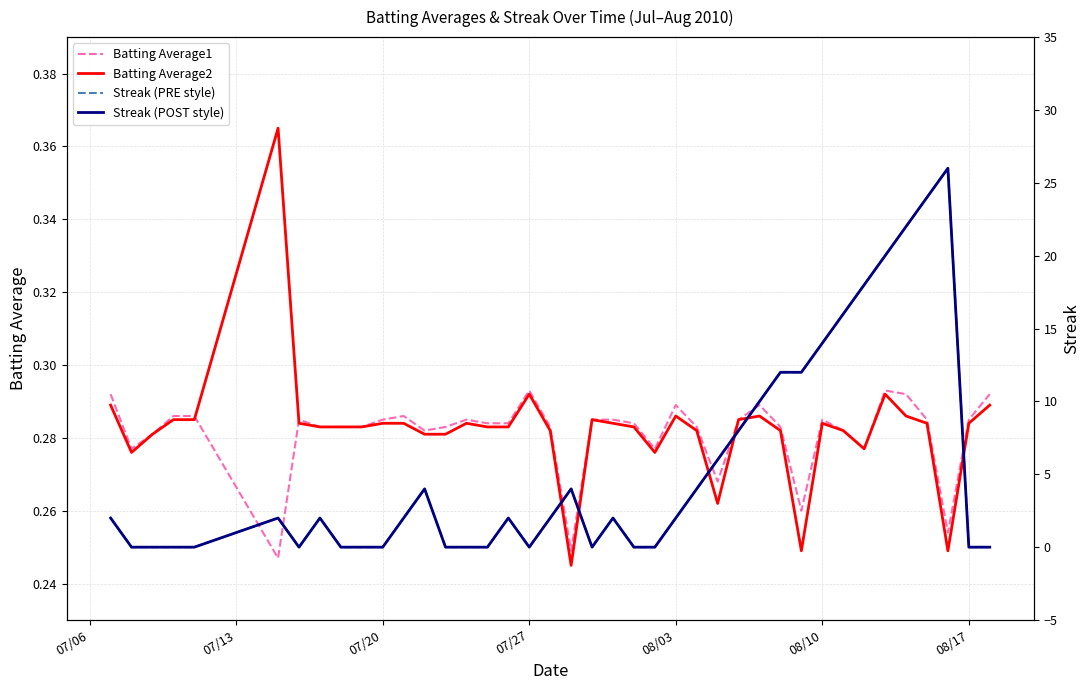

How many data points in Streak (POST style) are less than 2?

17